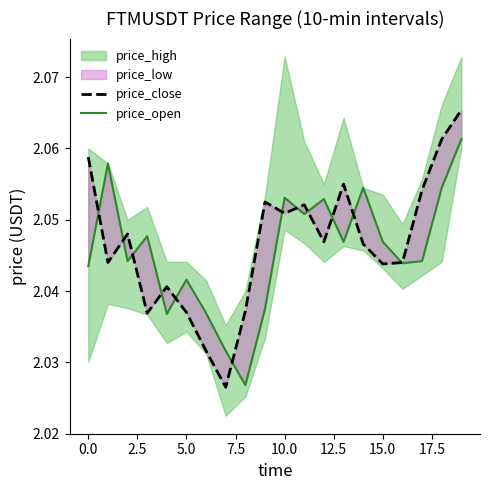

After their last crossing, which series has the higher values: price_open or price_close?

price_close